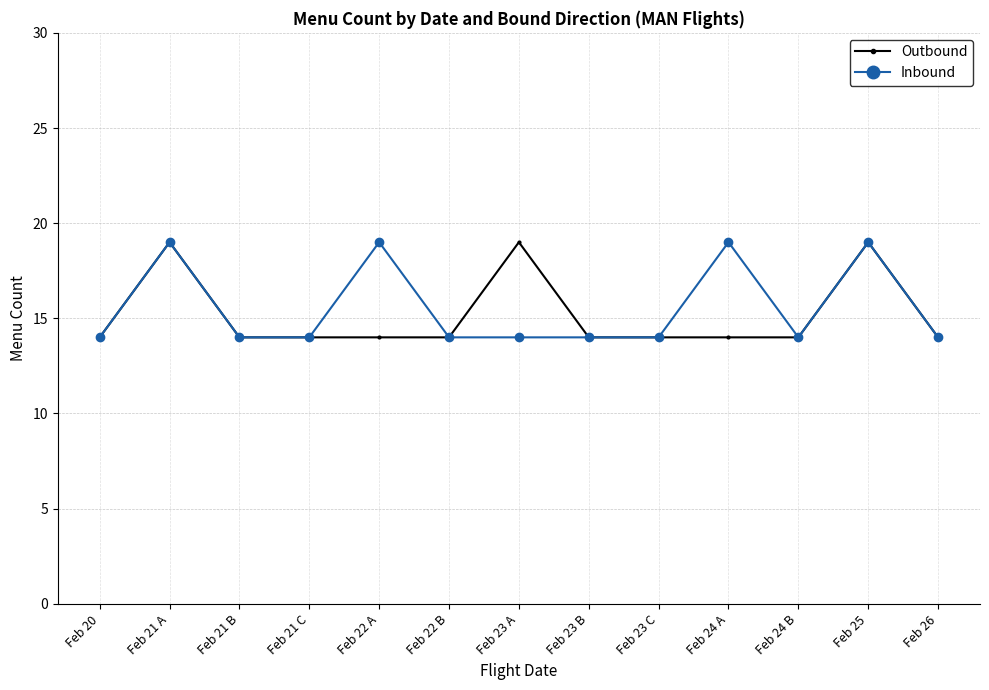

What position from the left is Feb 23 B?

8